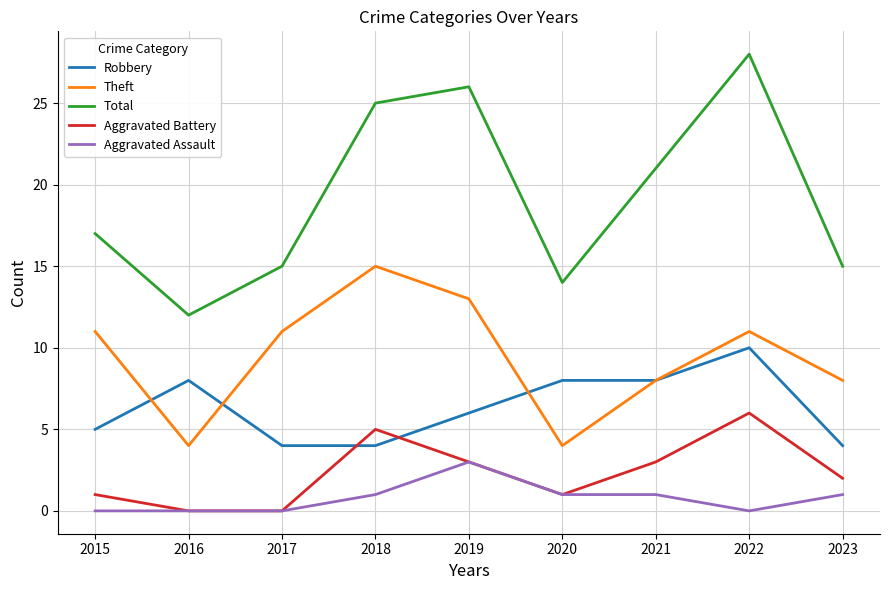

How many series are shown in this chart?

5